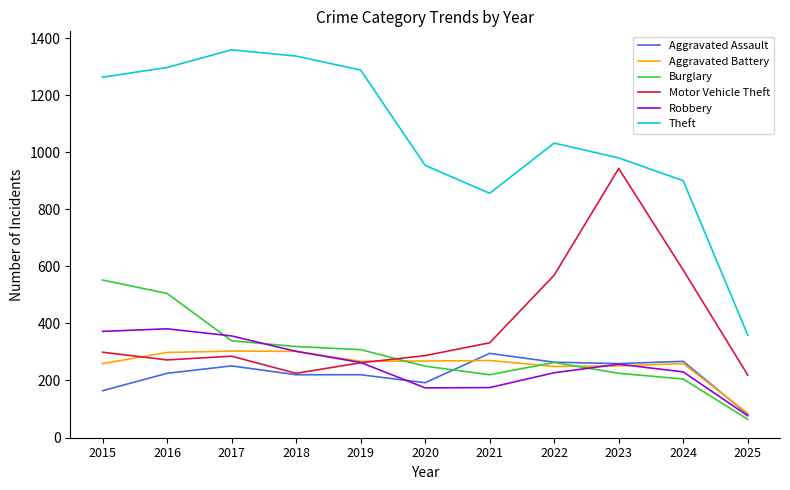

Which series has the largest range (max minus min)?

Theft